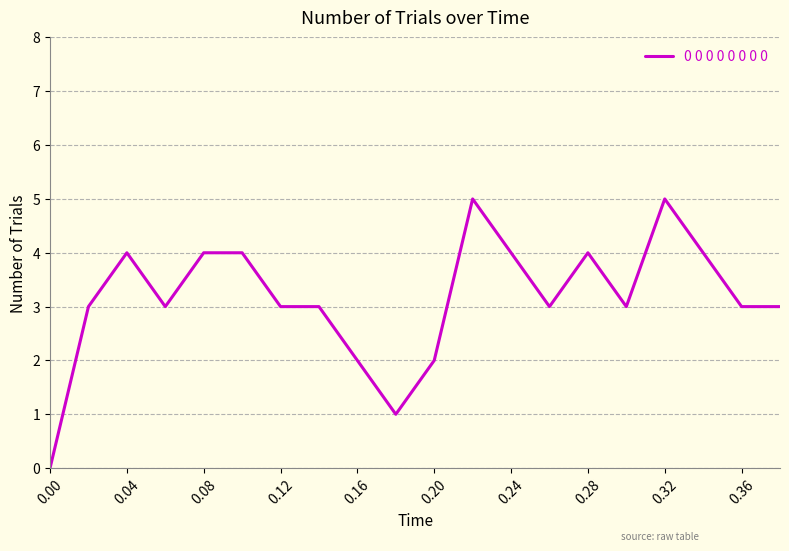

What is the difference between the maximum and minimum values?

5